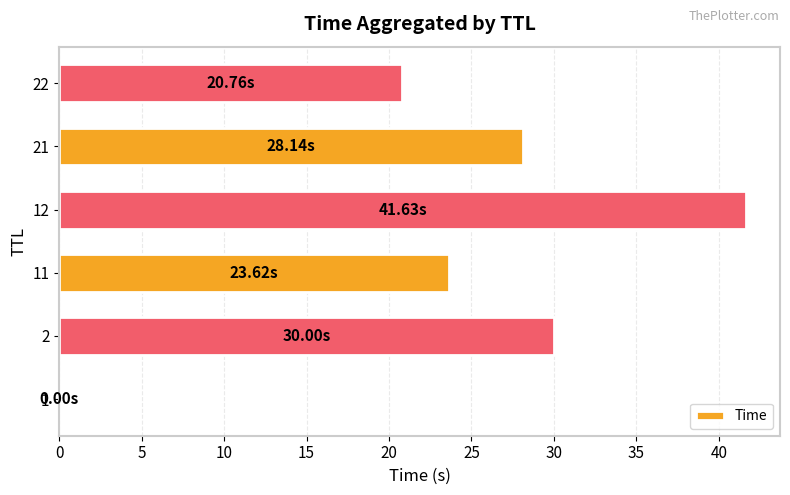

What is the sum of all values?

144.2